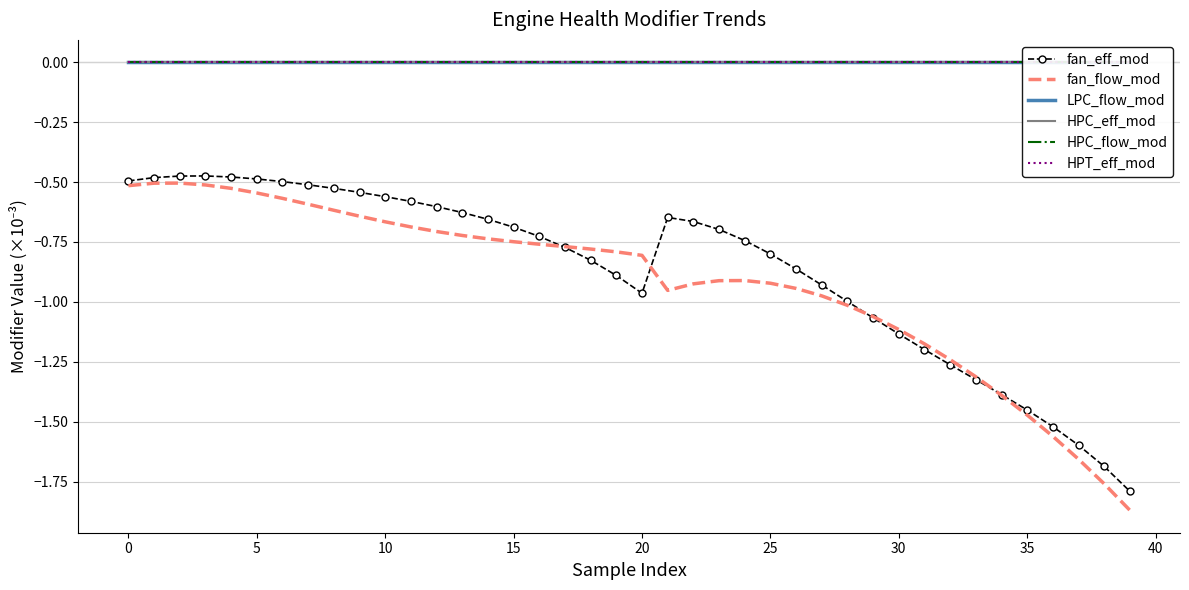

Is this an area chart (filled region under the line)?

No